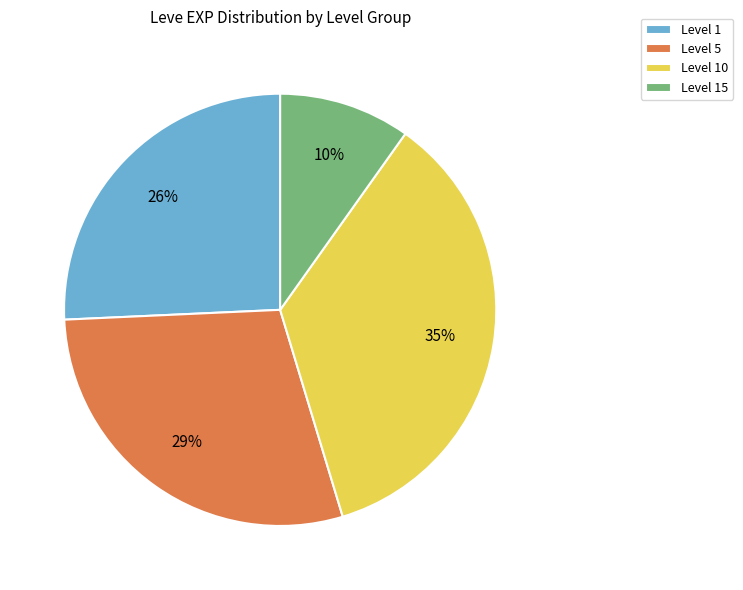

To the nearest percent, what is the average slice percentage?

25%